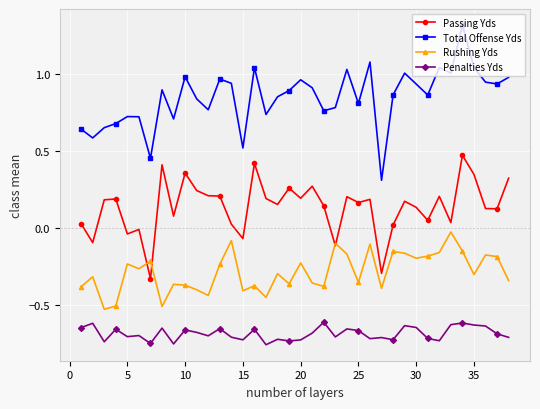

True or false: Passing Yds and Total Offense Yds intersect in this chart.

False